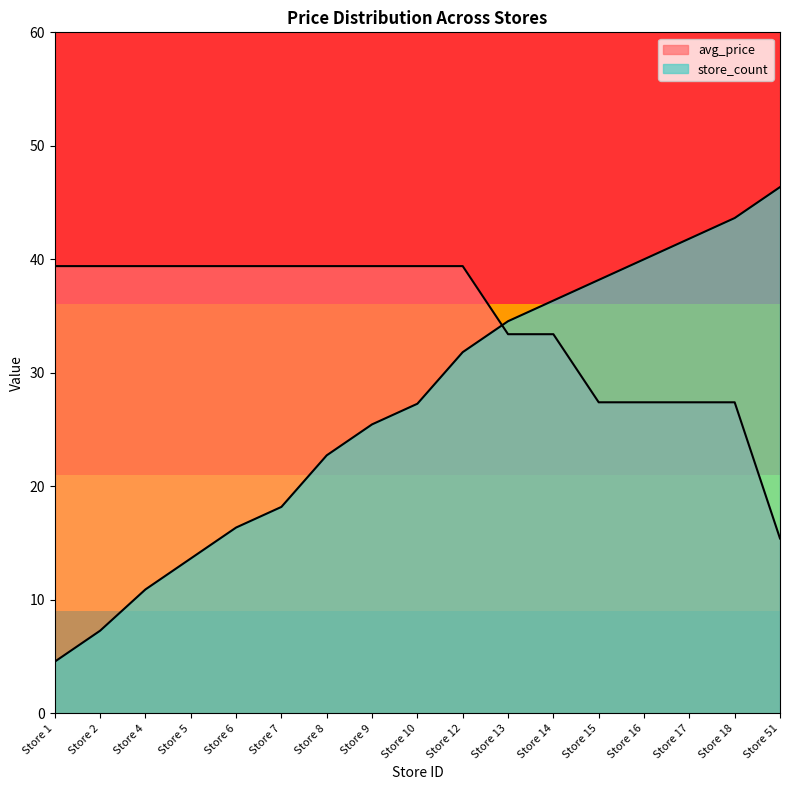

What is the sum of the avg_price values at Store 14 and Store 51?

48.8